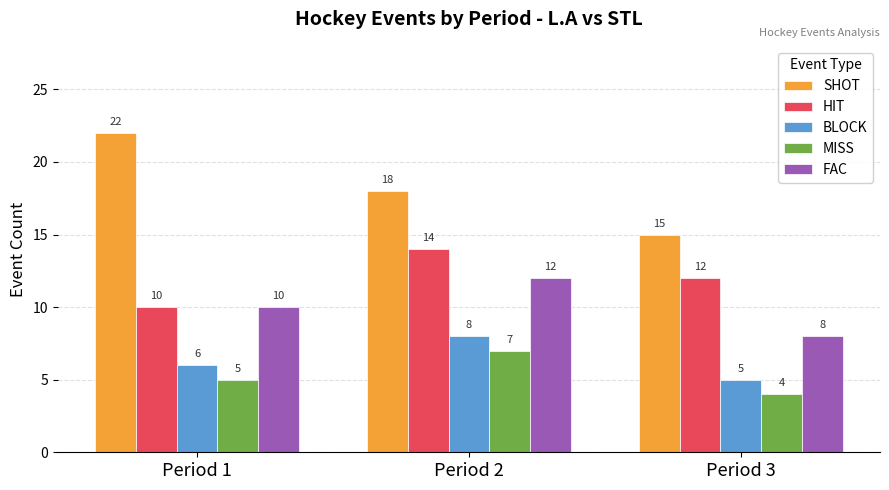

What is the total value across all series at Period 1?

53